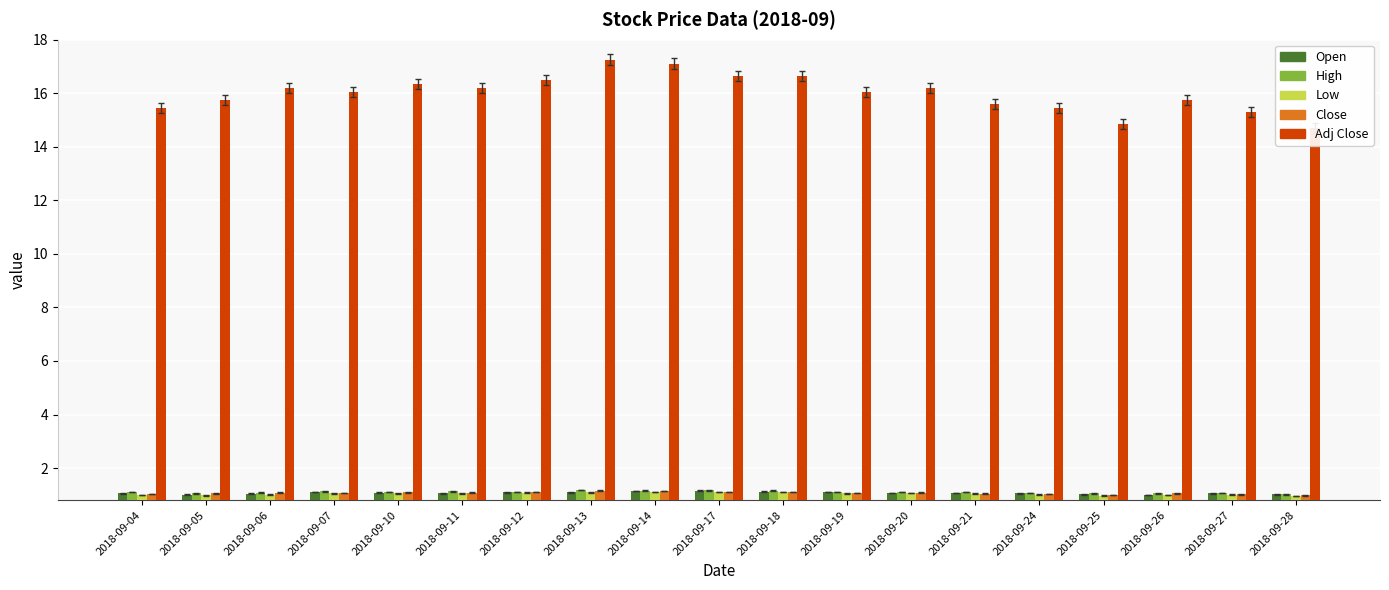

The value of Open at 2018-09-12 is 1.1. True or false?

True